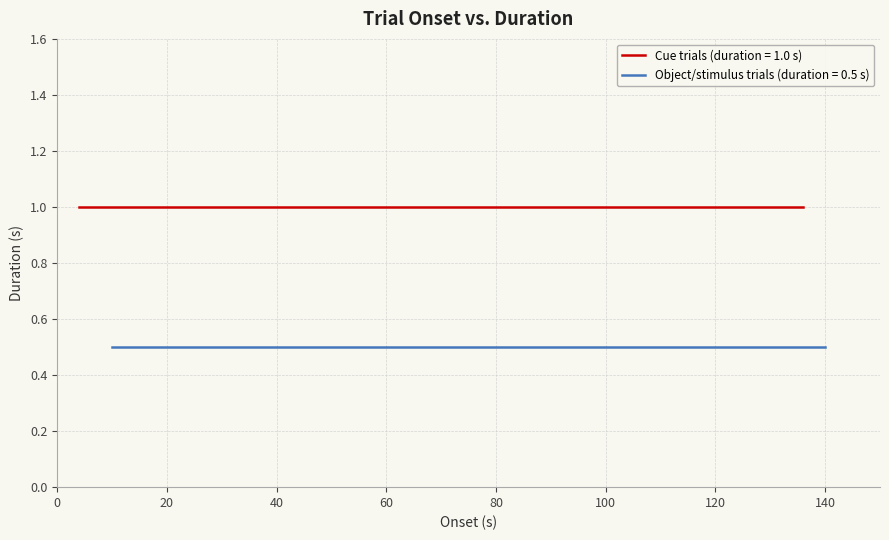

What is the difference between the highest and lowest values at 6?

0.5